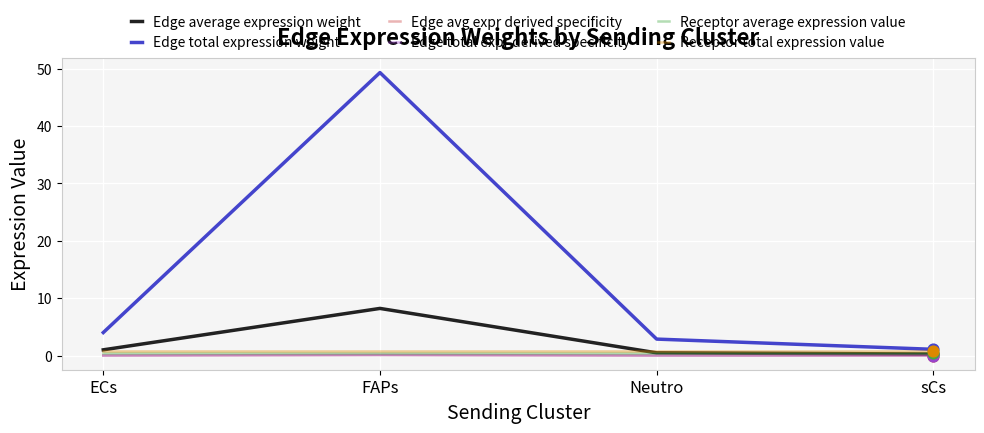

At which category is the sum across all series the highest?

FAPs